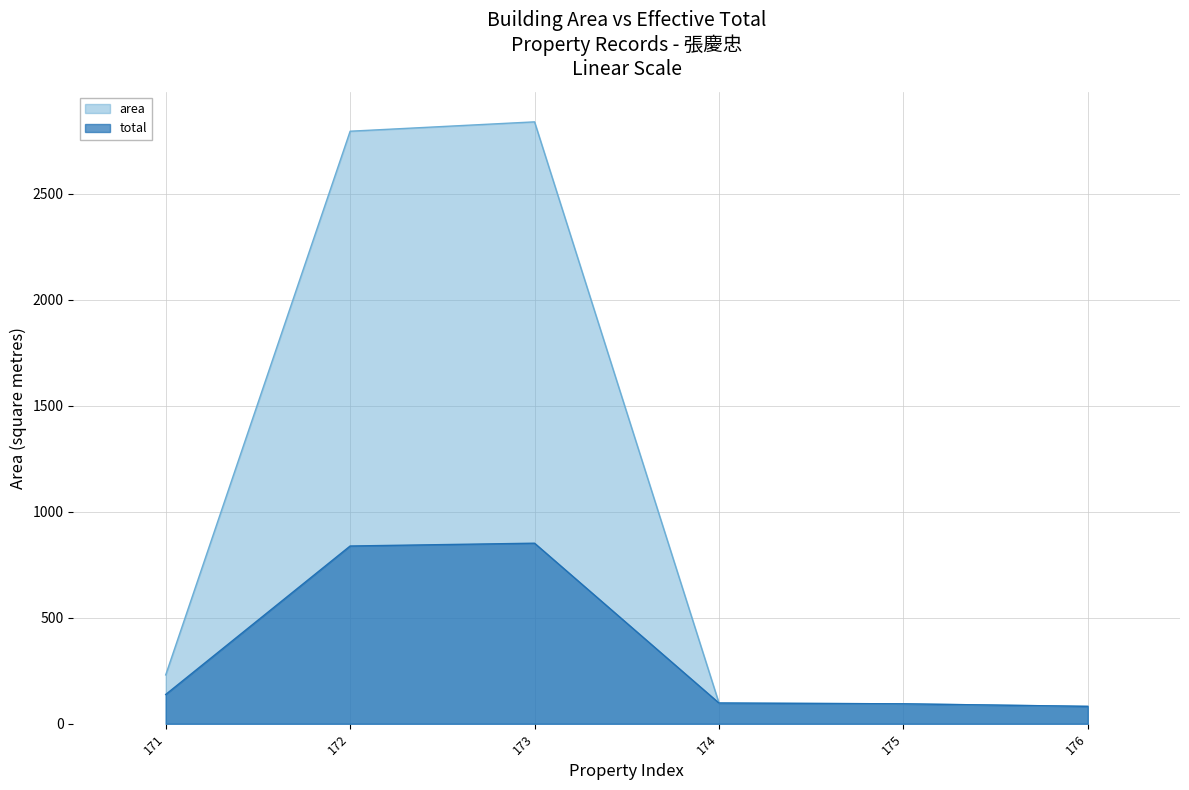

What is the maximum value shown in the chart?

2838.7